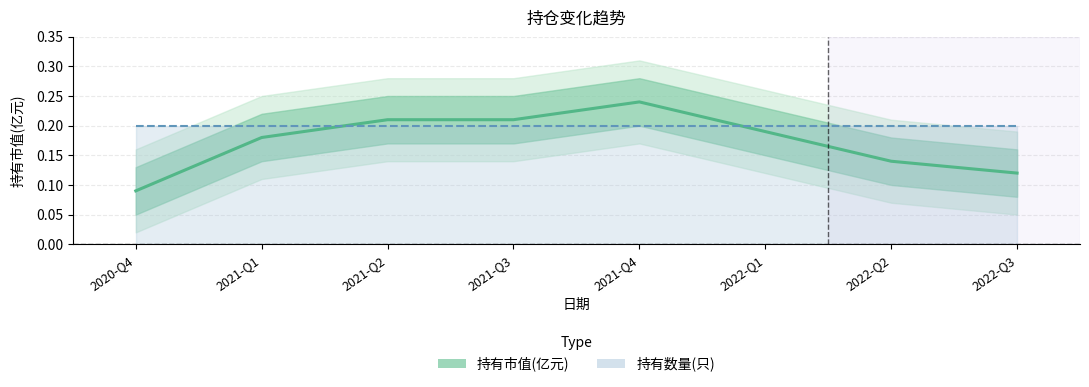

At which category does the chart reach its minimum across all series?

2020-Q4